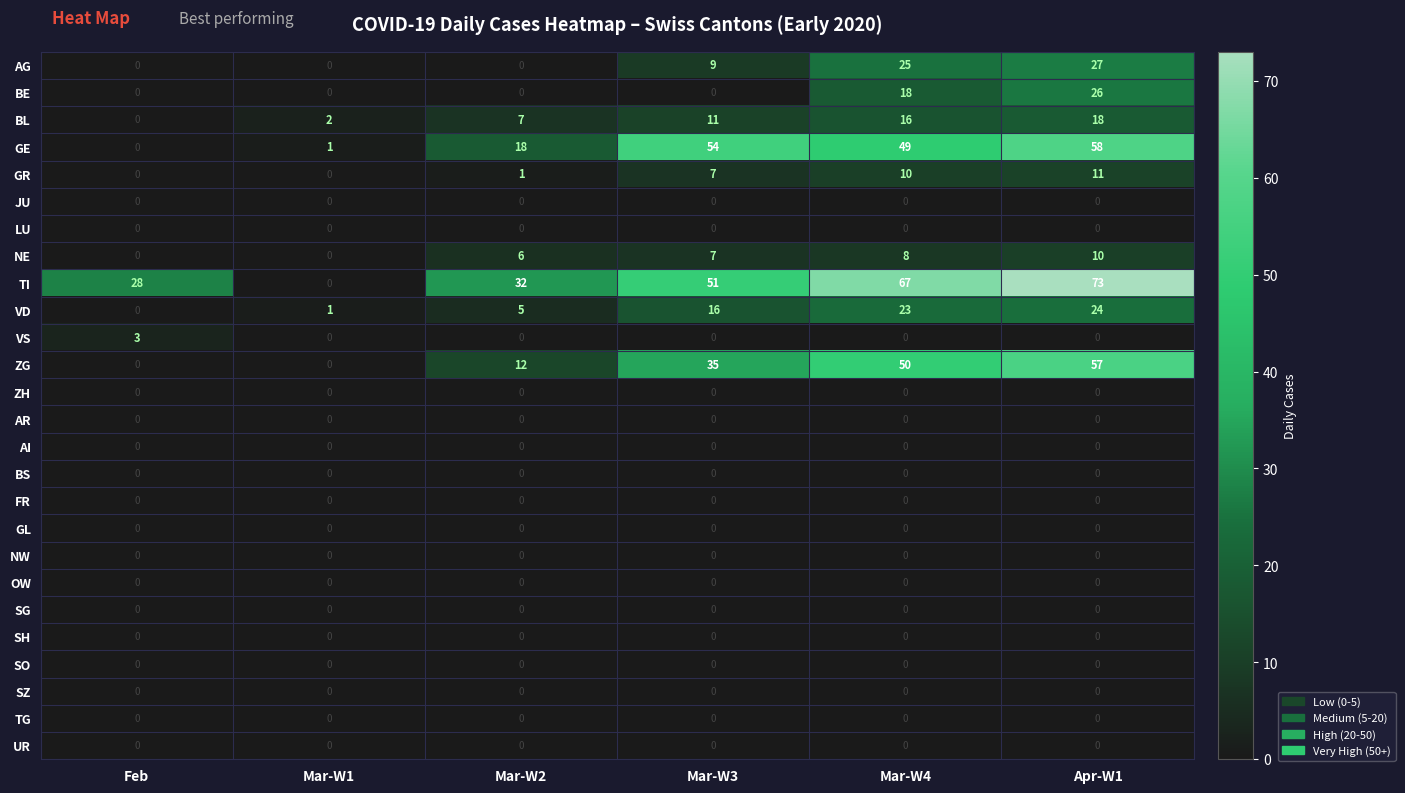

Which series has the largest total across all categories?

TI